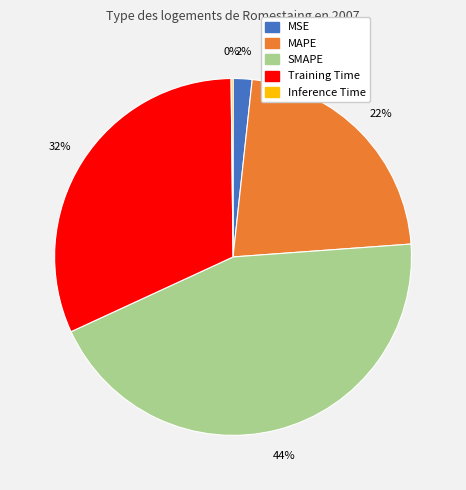

To the nearest percent, what is the difference between the Training Time and MSE slice percentages?

30%